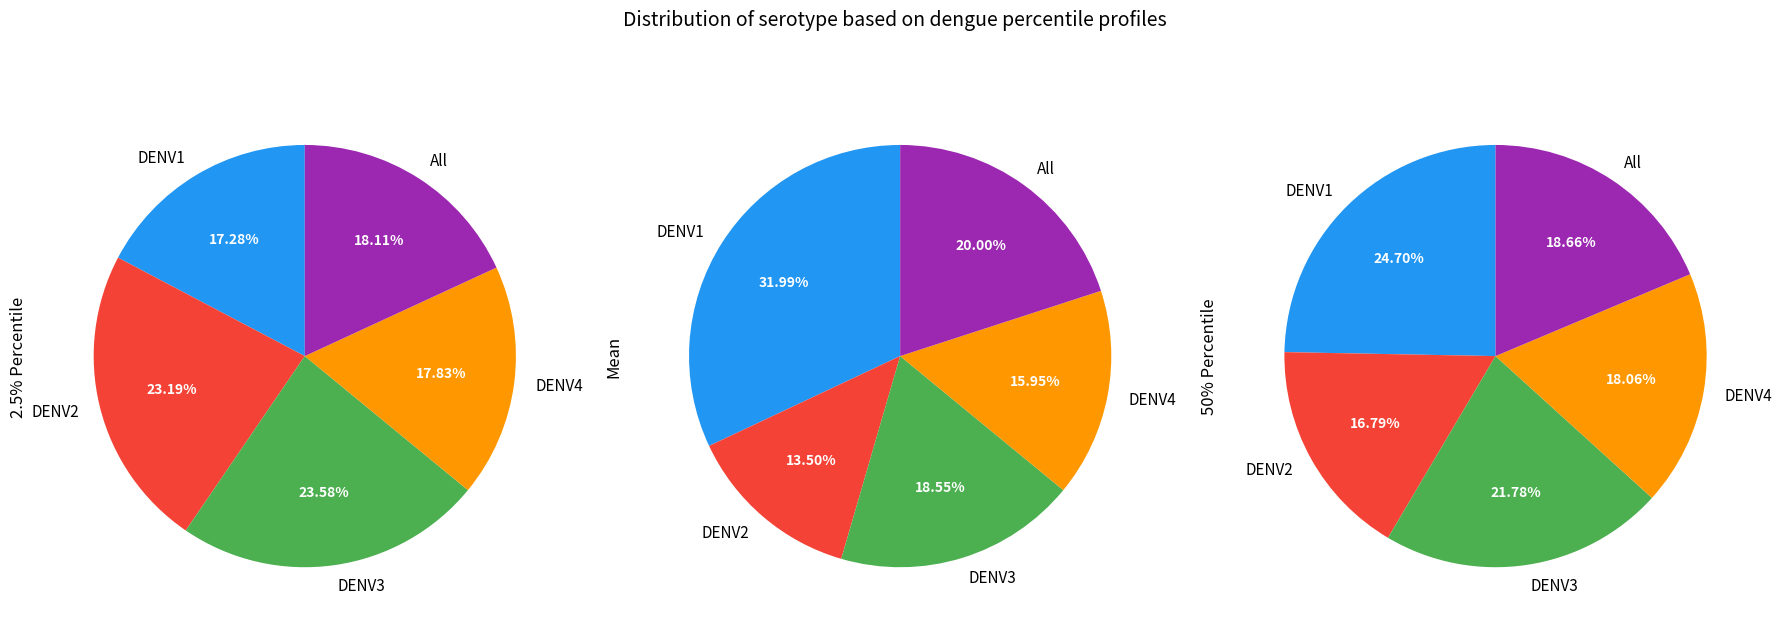

Count the number of slices in the pie.

5